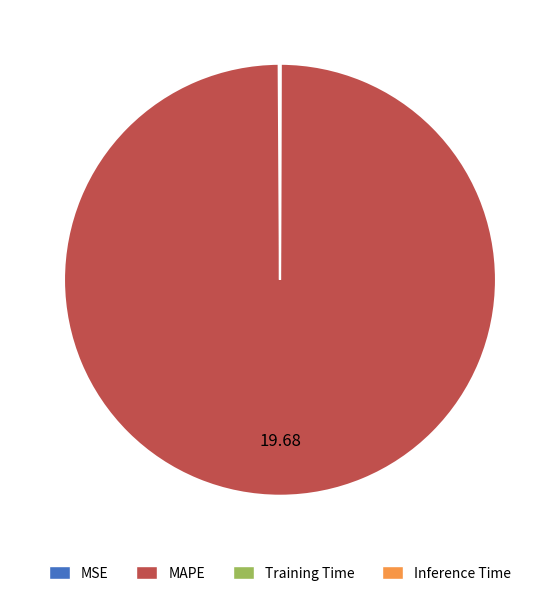

Which slice represents more than half of the pie?

MAPE